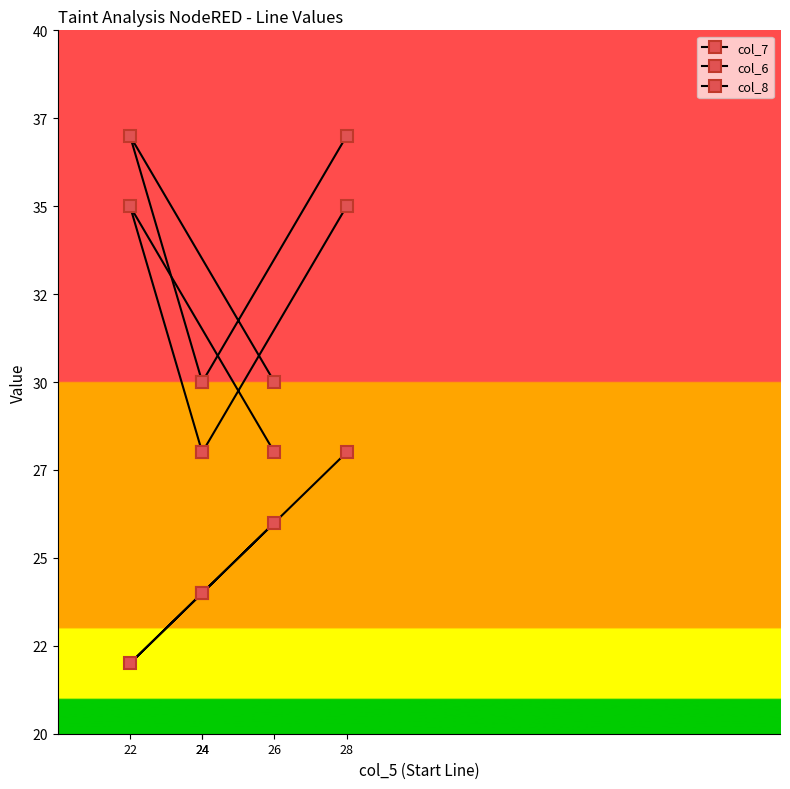

True or false: col_8 has a value of 46 at 26.

False